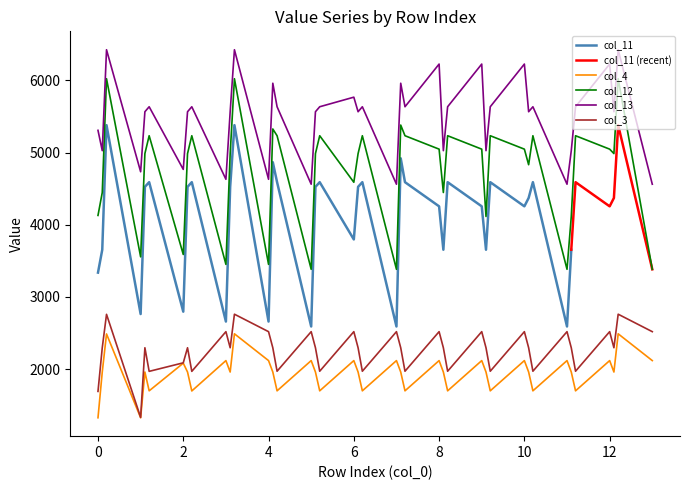

True or false: col_13 and col_3 intersect in this chart.

False